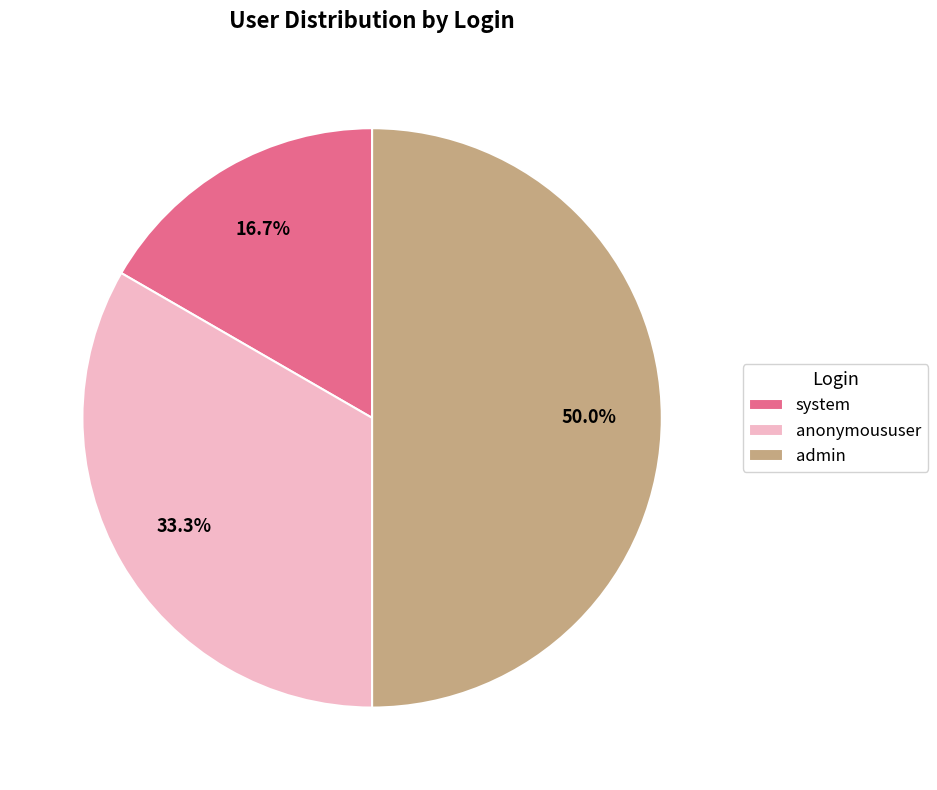

What percentage do anonymoususer and system together represent?

50.0%